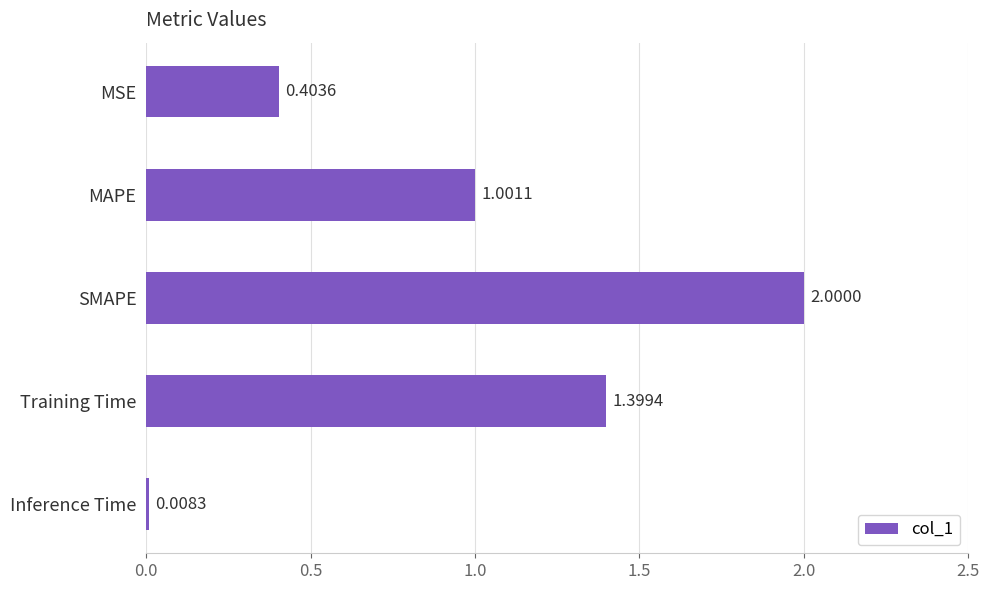

What is the maximum value shown in the chart?

2.0